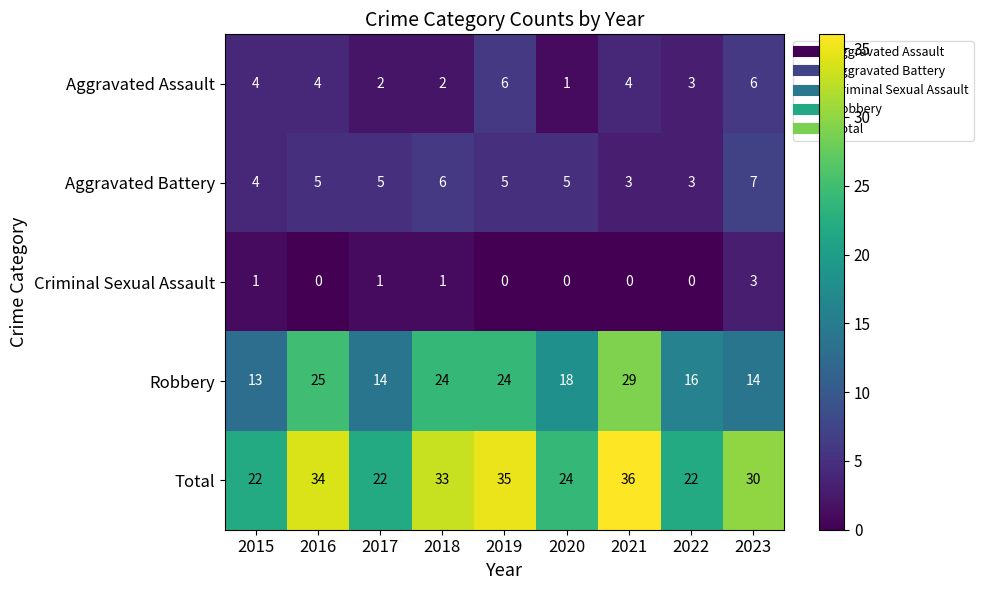

The value of Robbery at 2017 is 20. True or false?

False